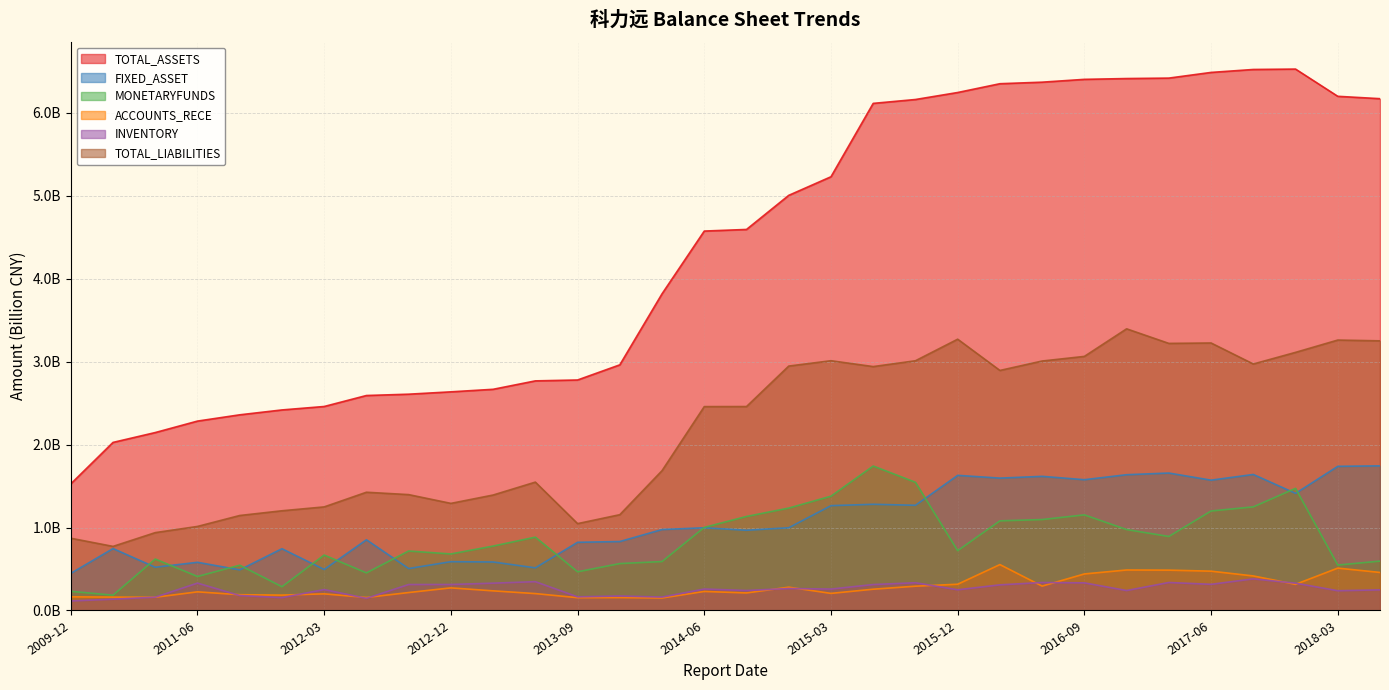

What is the difference between the highest and lowest values at 2015-09?

5.9